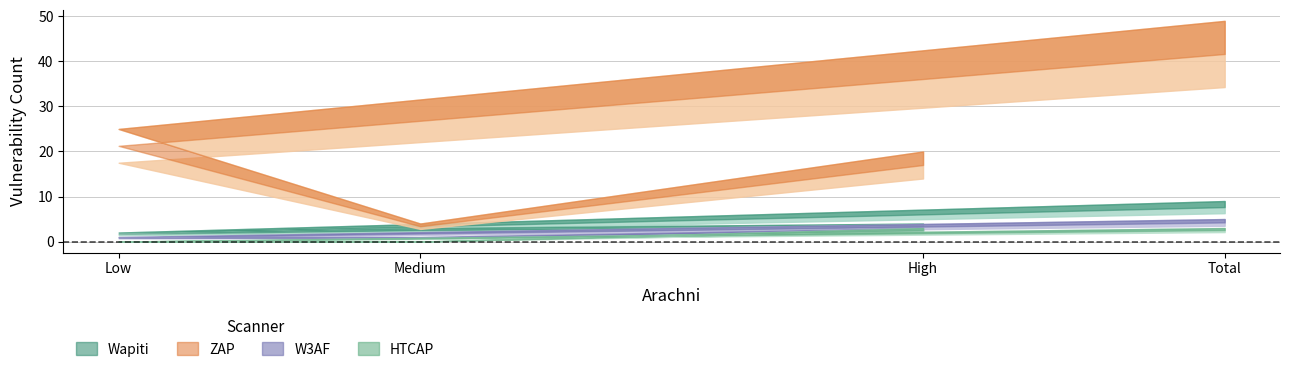

What are all the series names shown in the legend?

Wapiti, ZAP, W3AF, HTCAP